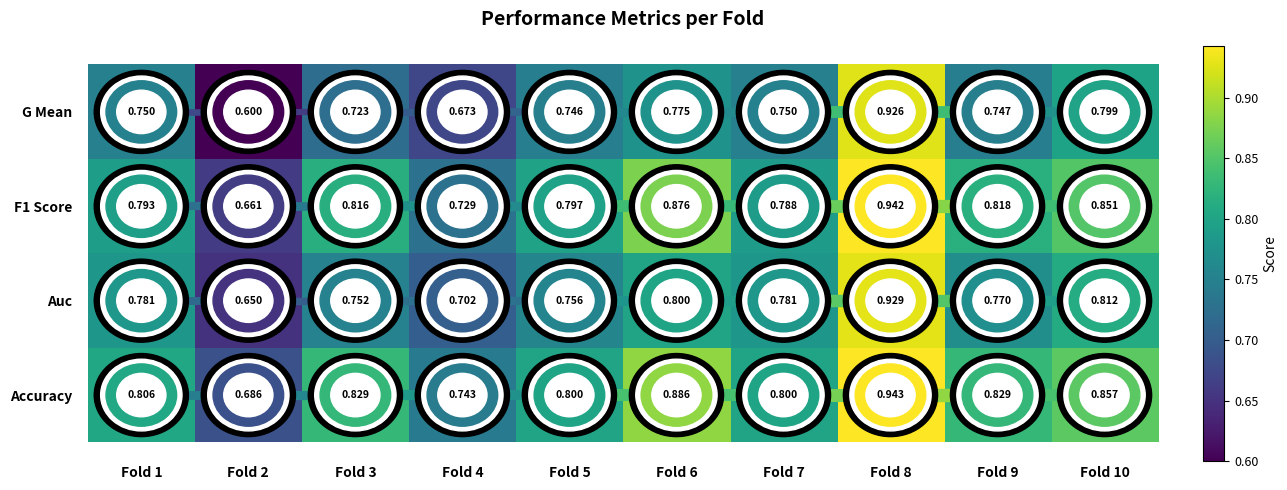

Rank the series by their maximum value, from highest to lowest.

Accuracy, F1 Score, Auc, G Mean